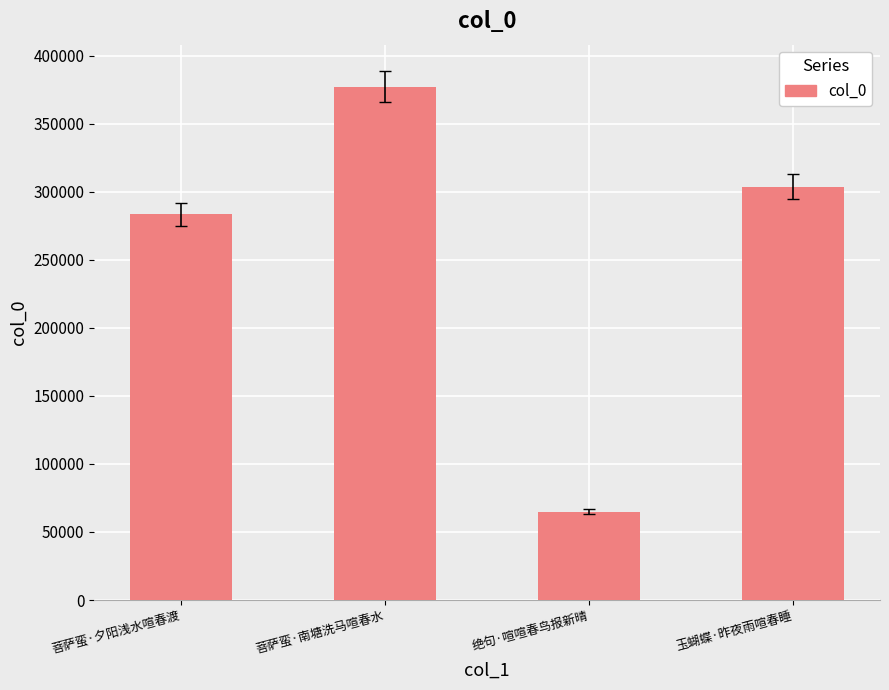

What is the ratio of the value at 玉蝴蝶·昨夜雨喧春睡 to the value at 菩萨蛮·夕阳浅水喧春渡?

1.1